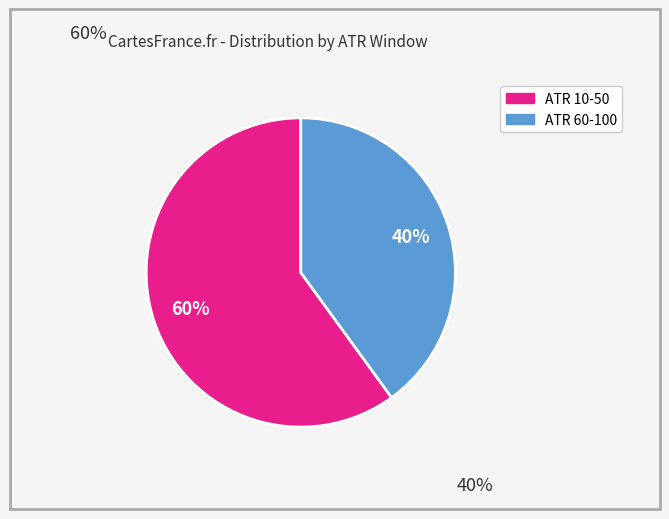

To the nearest percent, what is the average slice percentage?

50%